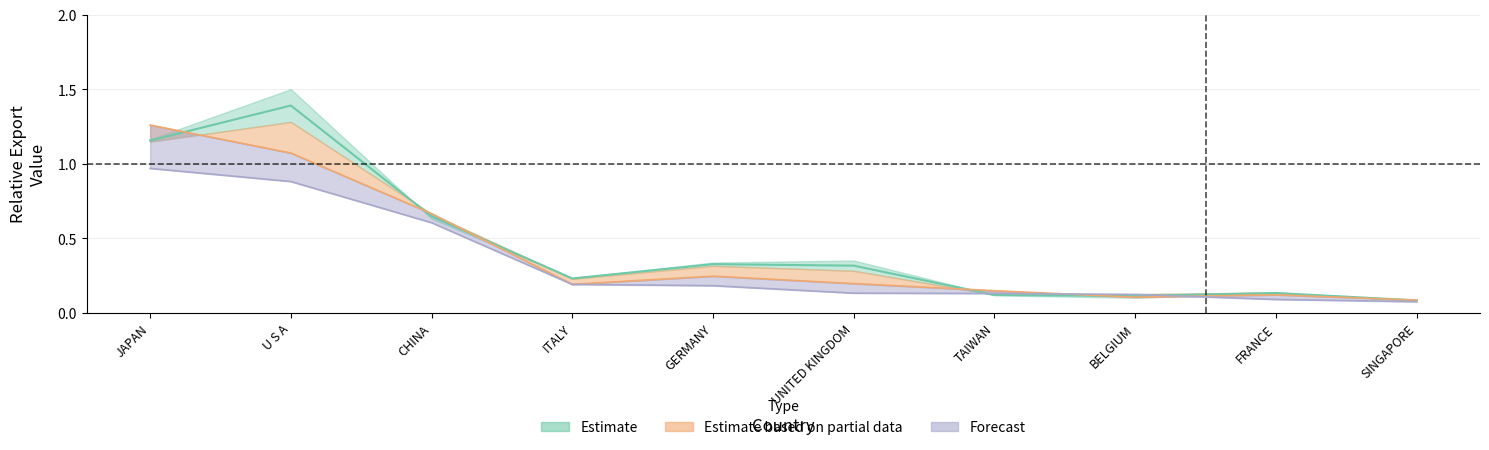

At how many categories does at least one series exceed 0?

10